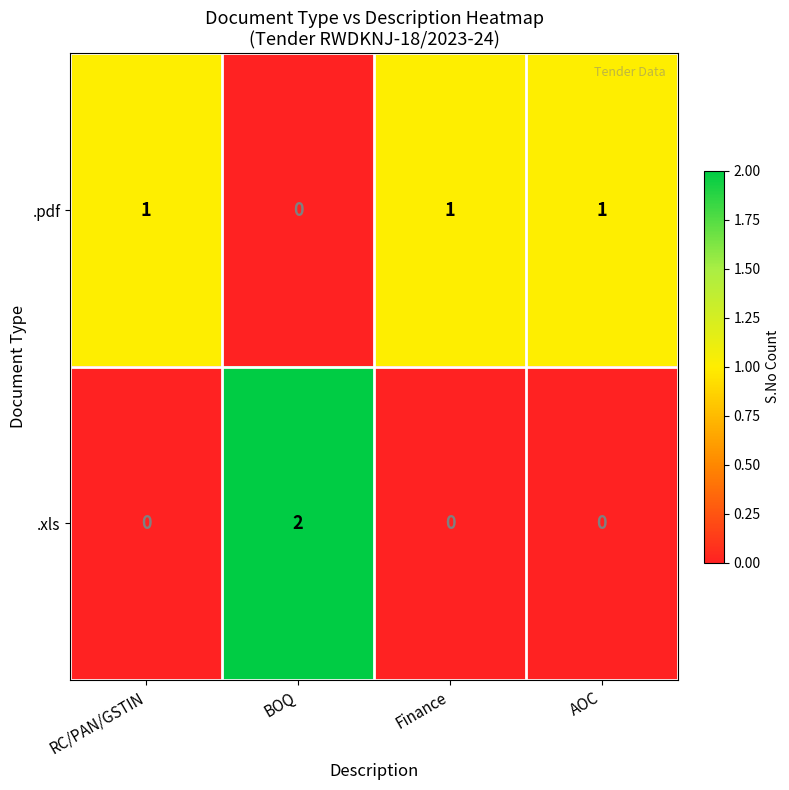

How many .xls values are between 0 and 2?

4